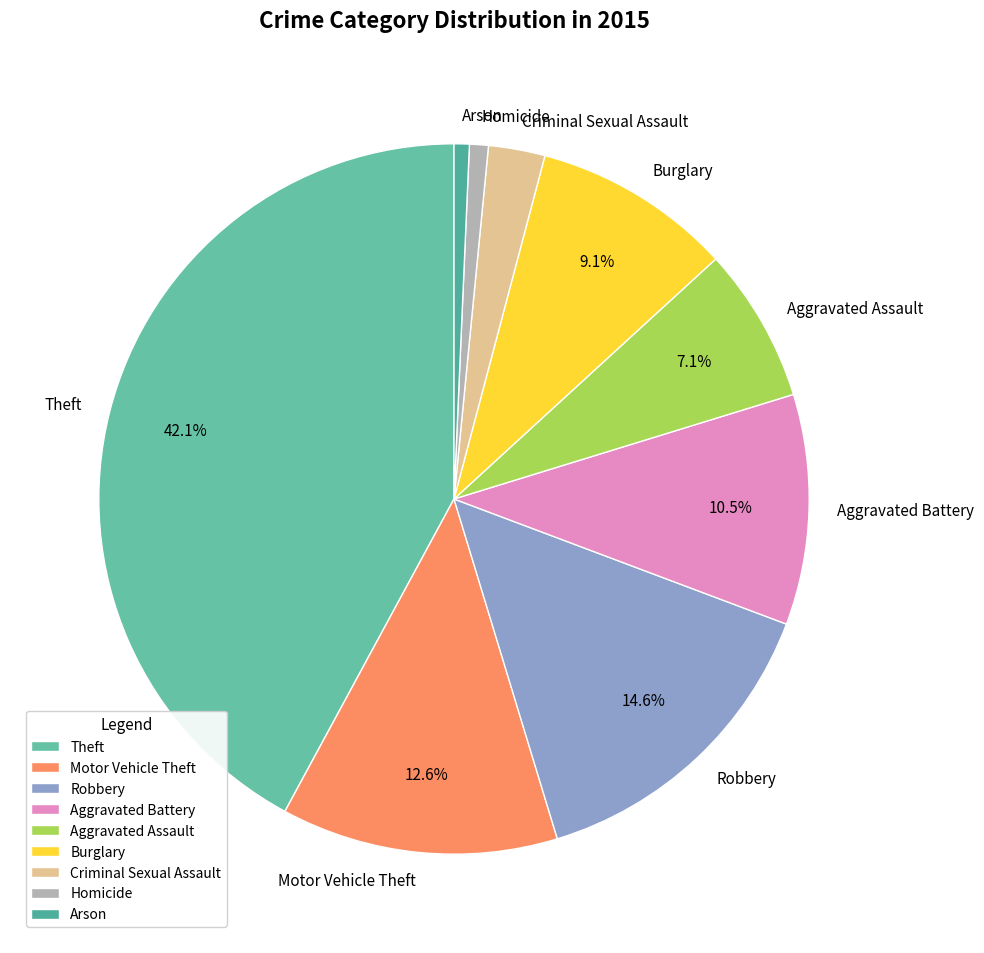

To the nearest percent, what is the difference between the largest and smallest slice percentages?

41%